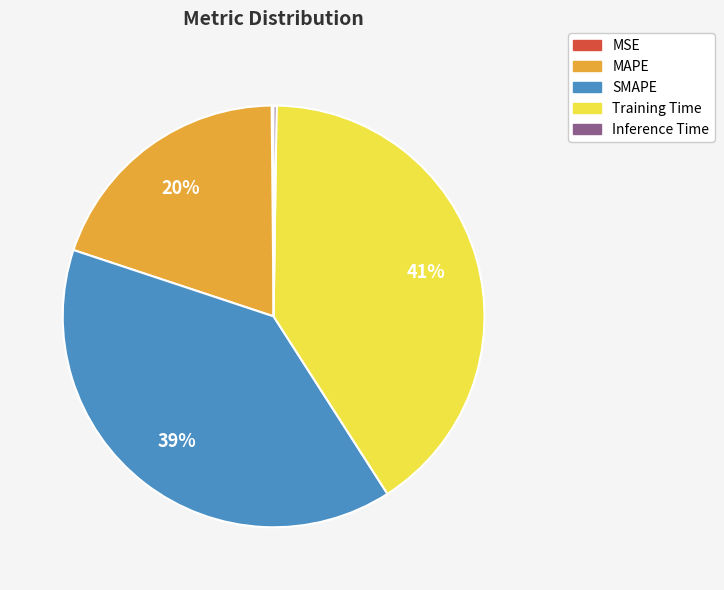

What percentage is the MAPE slice, to the nearest percent?

20%